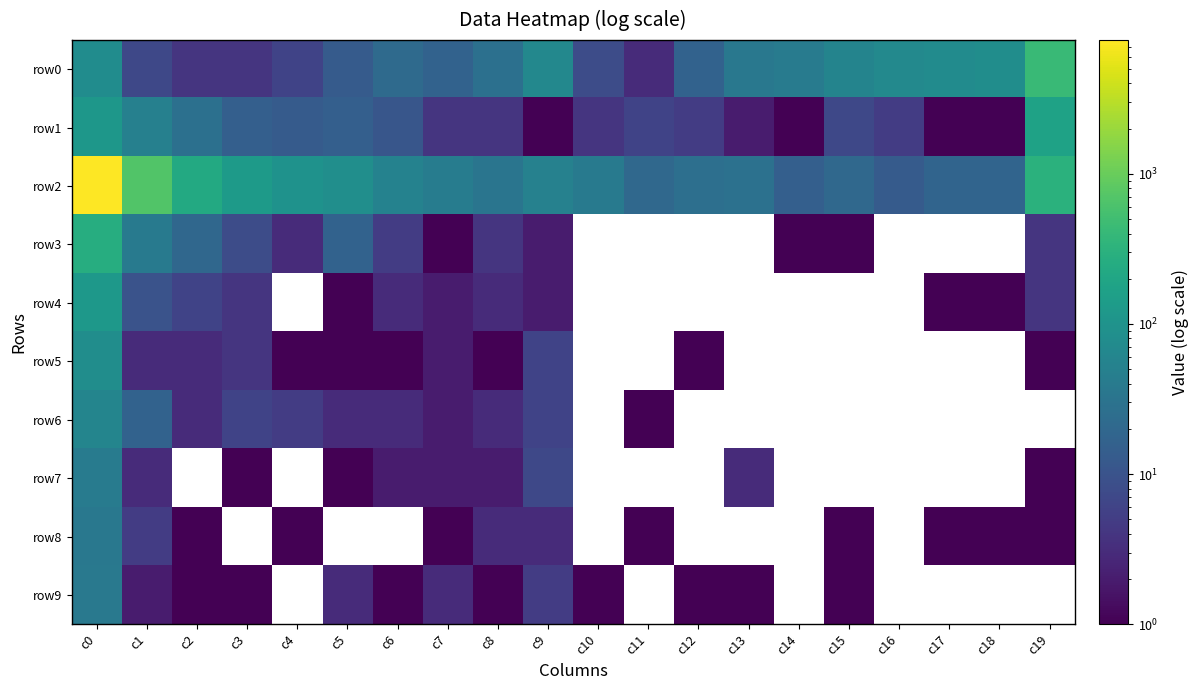

Is the value of row7 at c3 greater than the value of row5 at c17?

No